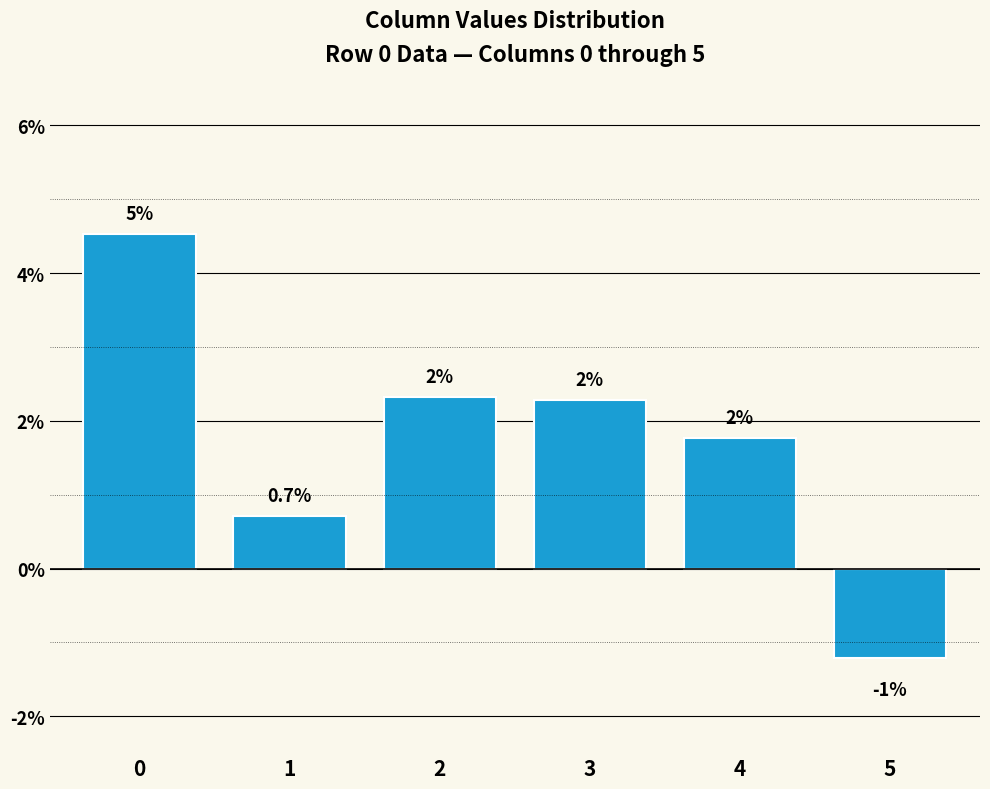

True or false: the data shows 0.1 at 0.

False